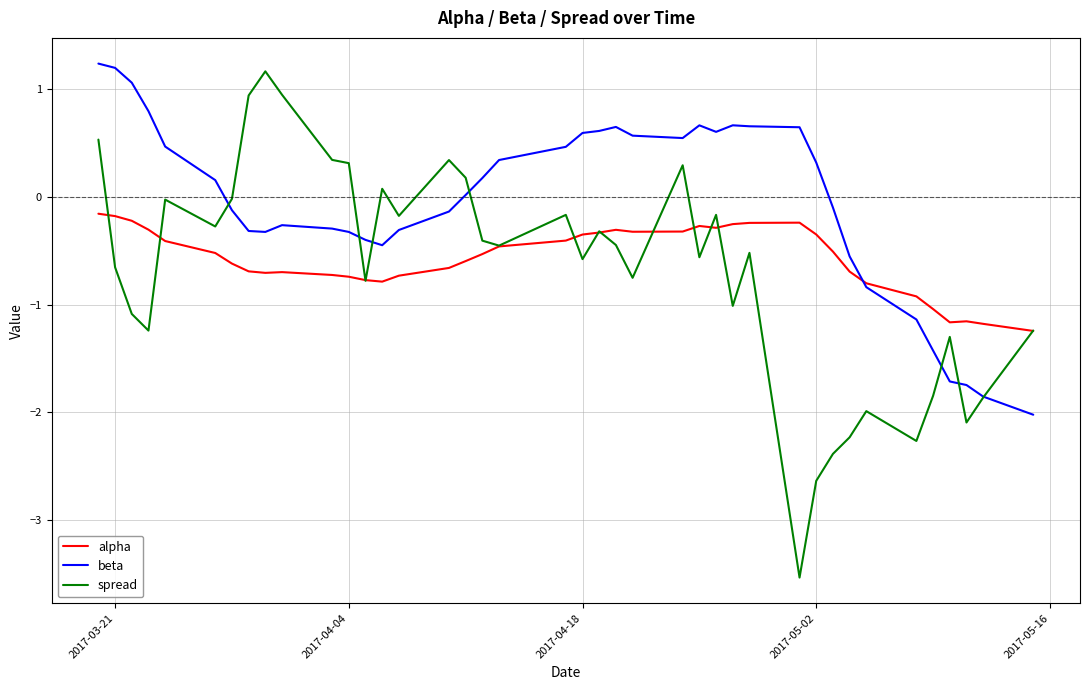

Which series has the largest range (max minus min)?

spread